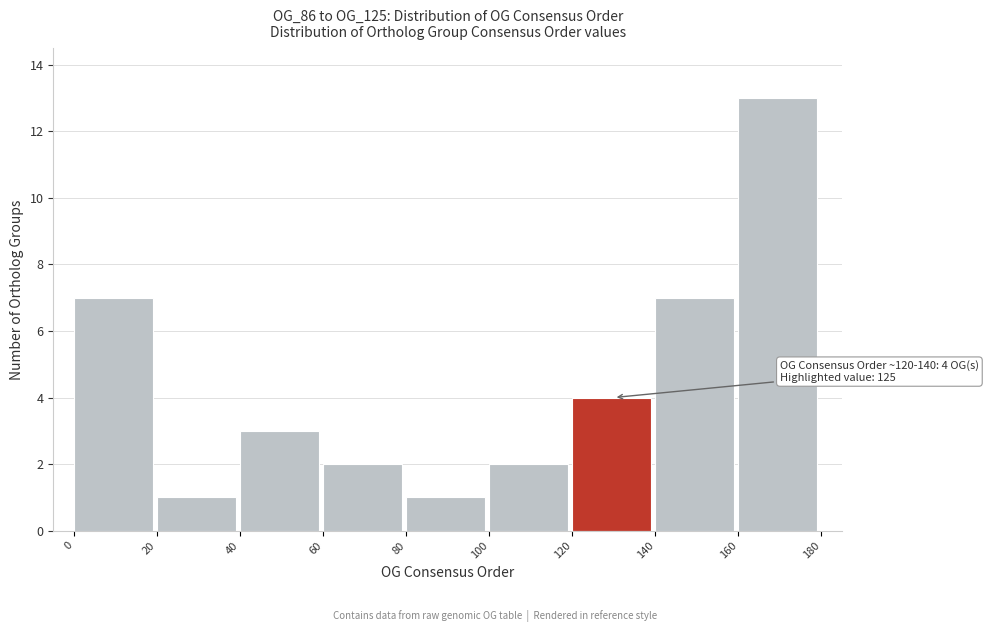

Over which range of the x-axis is the bar tallest?

160 to 180